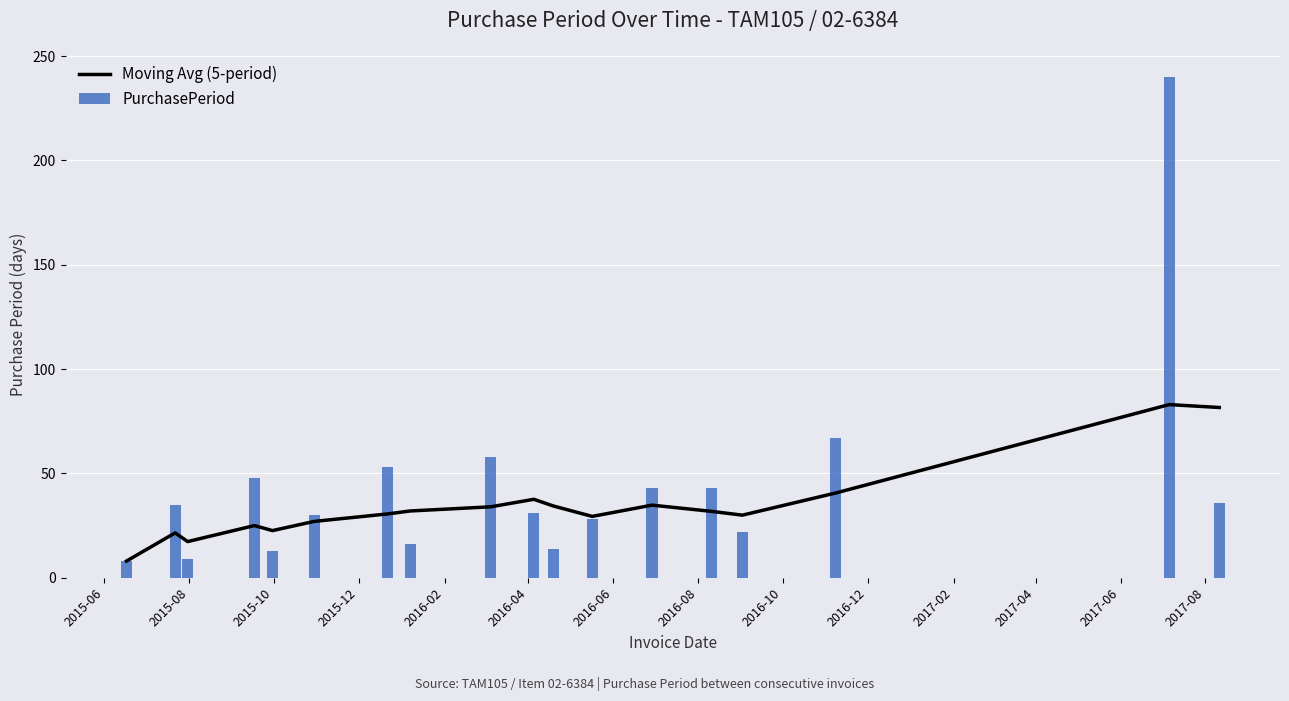

What is the lowest value of the PurchasePeriod series?

8